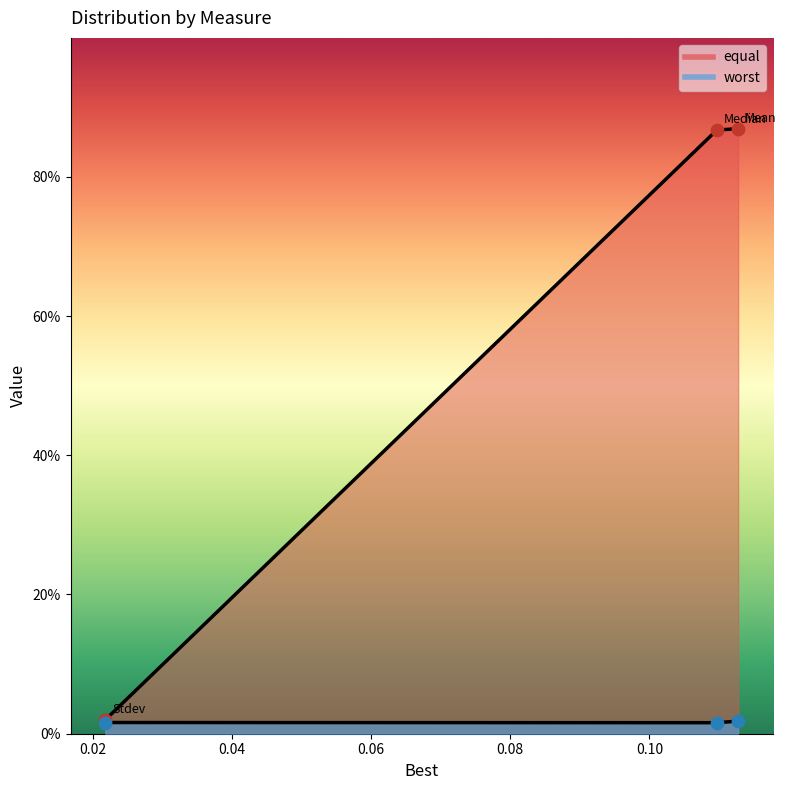

Which series reaches the minimum Y coordinate?

equal